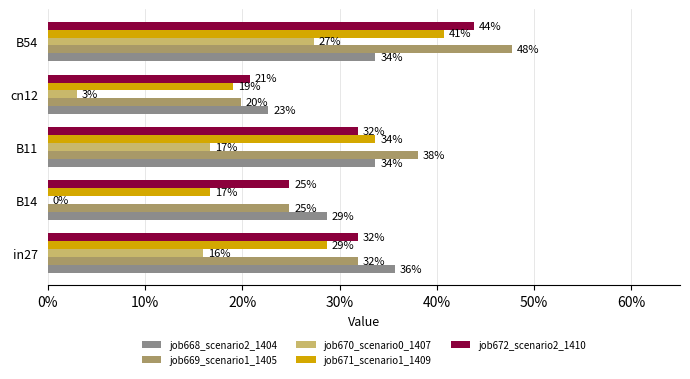

Reading left to right, what are all the values shown in this chart?

job668_scenario2_1404: 0.4	0.3	0.3	0.2	0.3
job669_scenario1_1405: 0.3	0.2	0.4	0.2	0.5
job670_scenario0_1407: 0.2	0.0	0.2	0.0	0.3
job671_scenario1_1409: 0.3	0.2	0.3	0.2	0.4
job672_scenario2_1410: 0.3	0.2	0.3	0.2	0.4